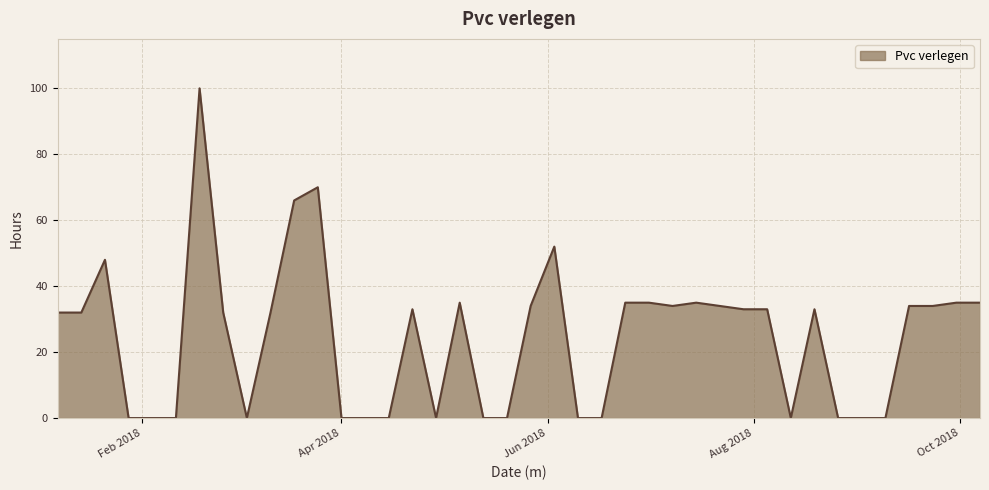

What is the maximum value shown in the chart?

100